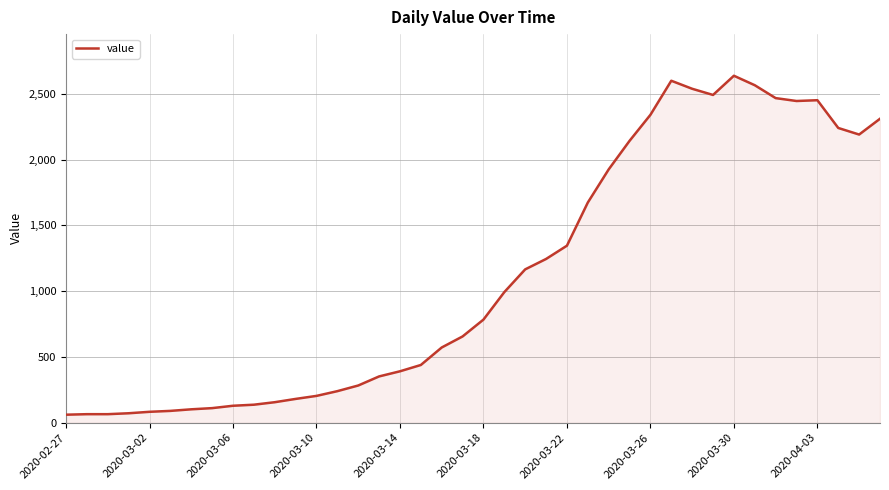

What is the difference between the maximum and minimum values?

2577